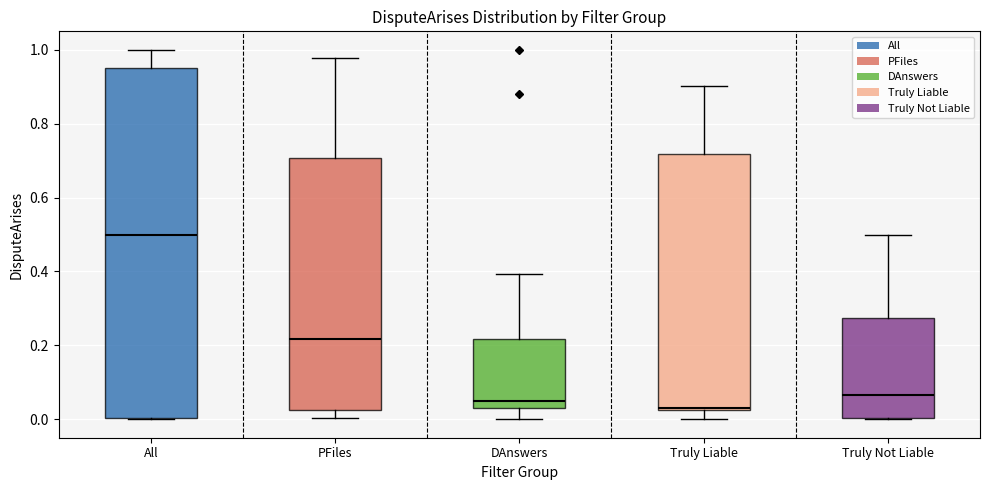

Which box has the highest median line?

All